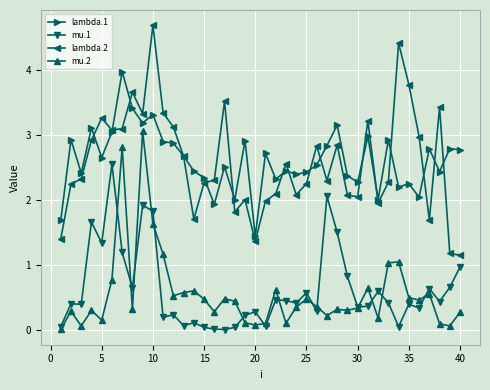

Which series has the widest spread of values?

lambda.2